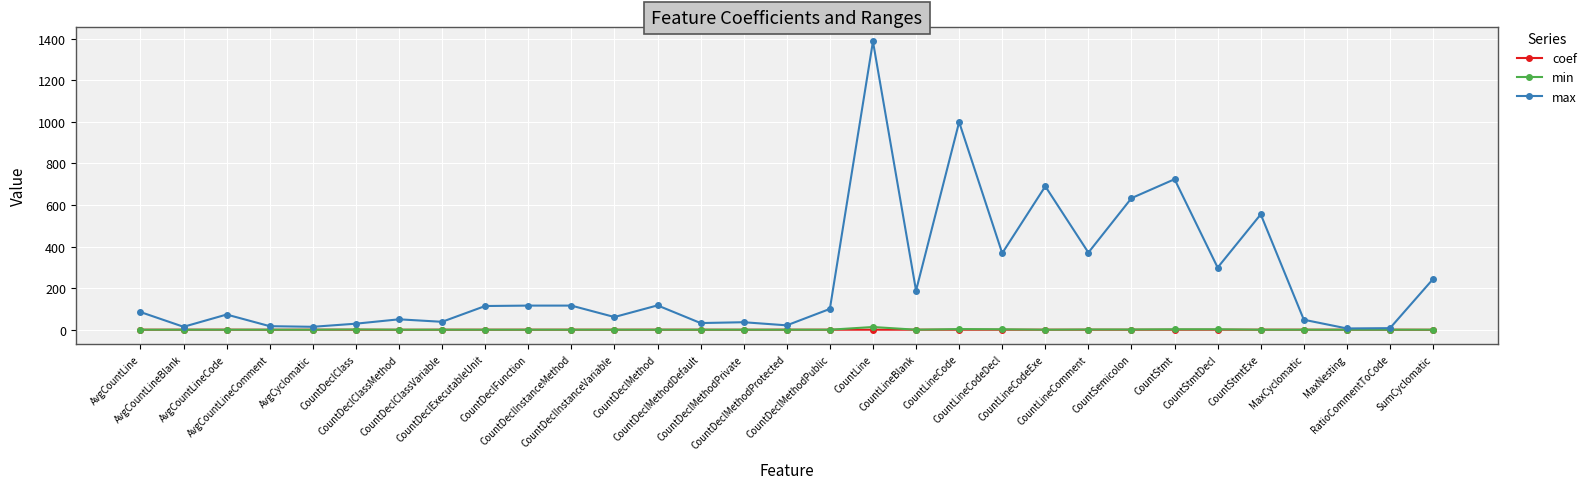

Which series has the widest spread of values?

max